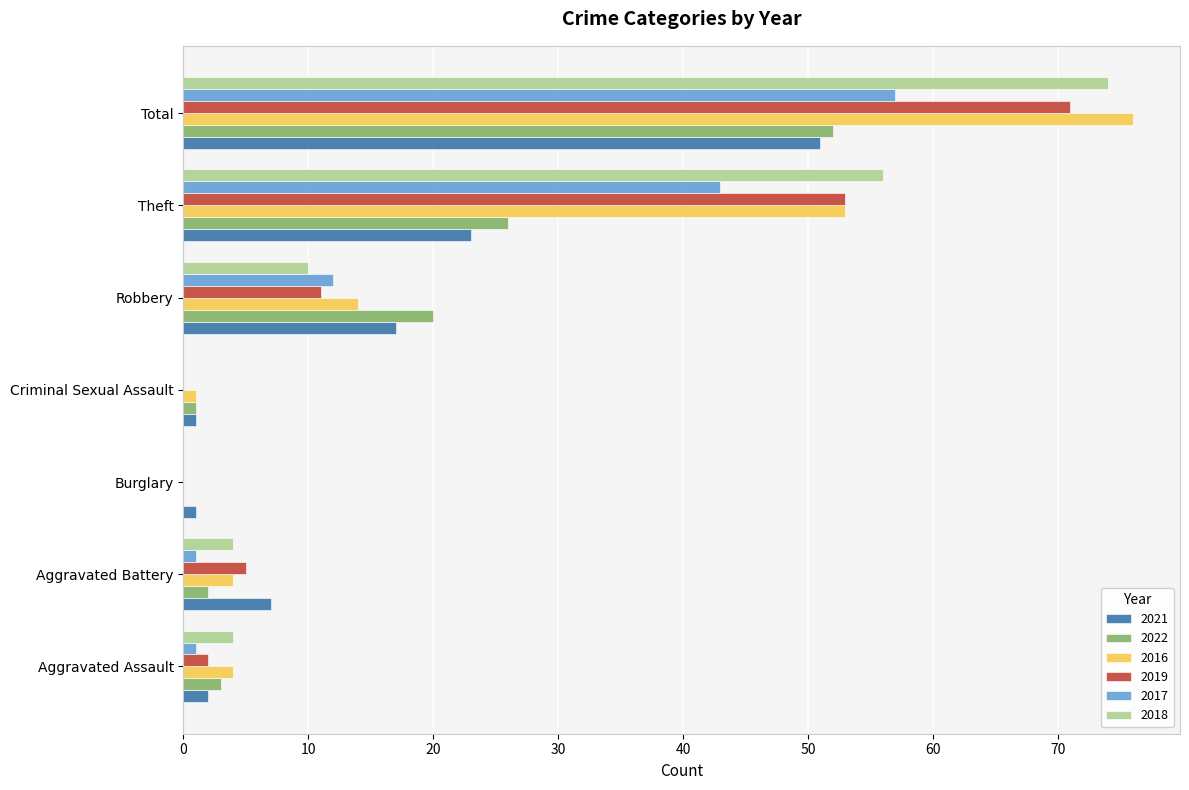

The 2019 series shows 95 at Total. True or false?

False